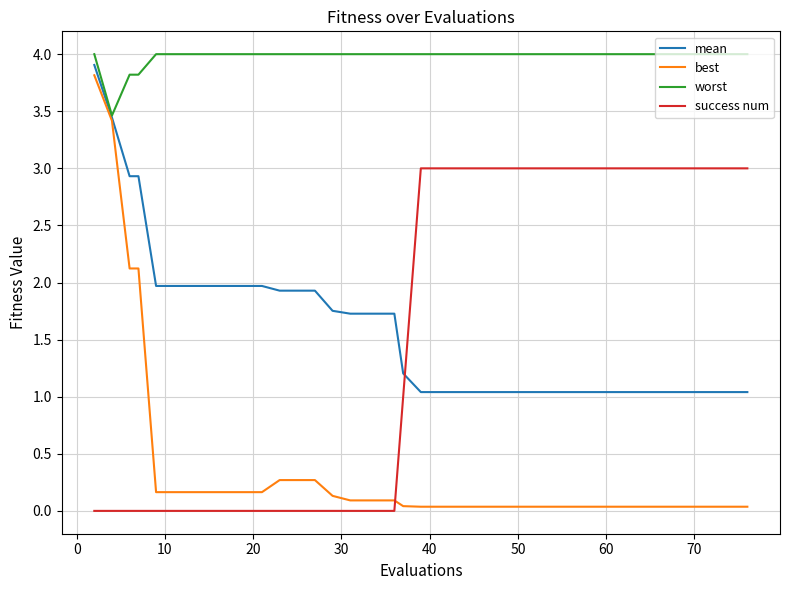

Which series has the largest total across all categories?

worst